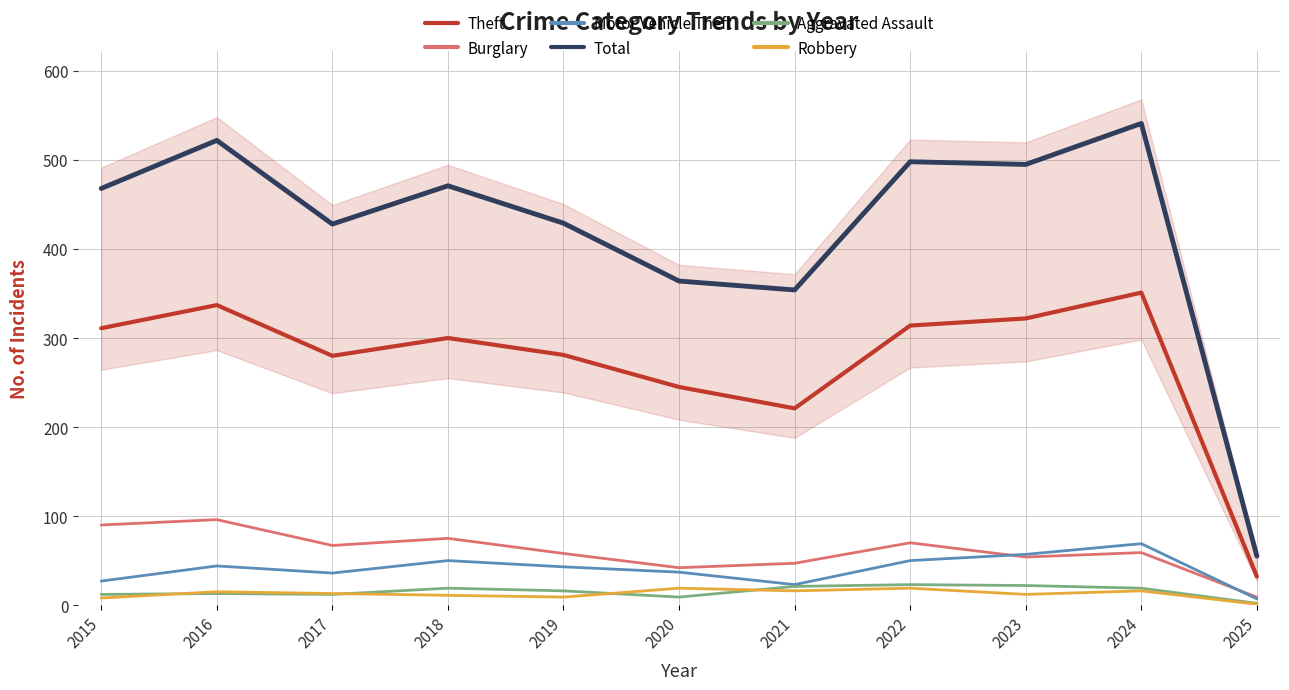

At which label does Motor Vehicle Theft first exceed 43?

2016